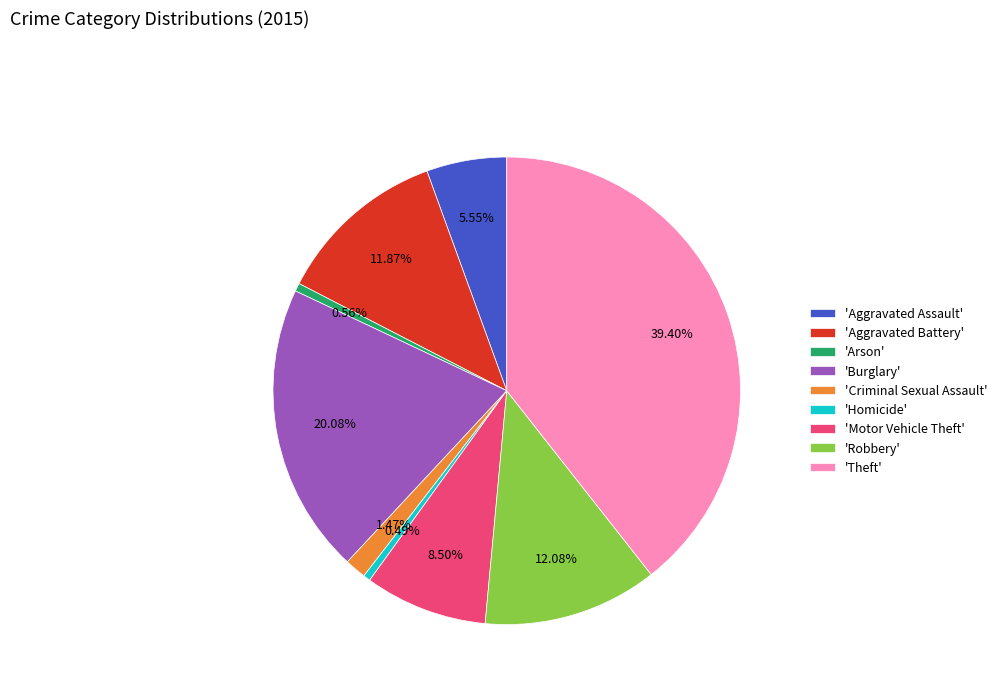

Between 'Robbery' and 'Burglary', which is larger?

'Burglary'